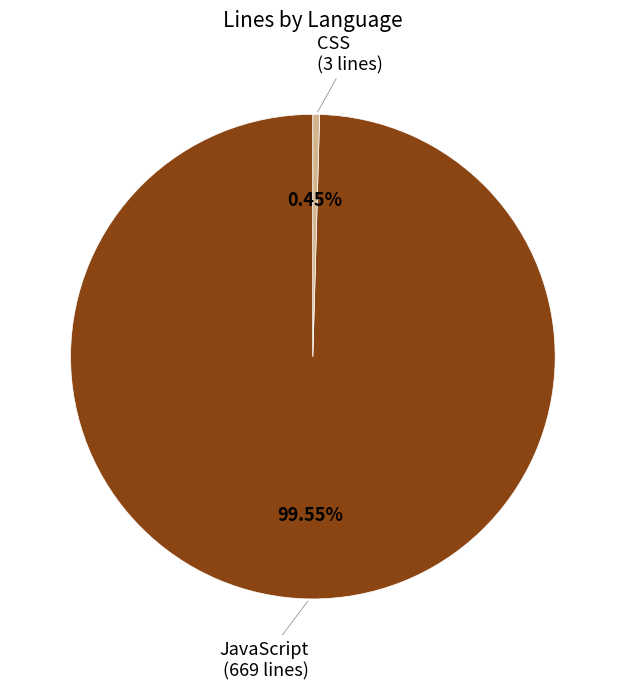

Which has a higher value, JavaScript or CSS?

JavaScript